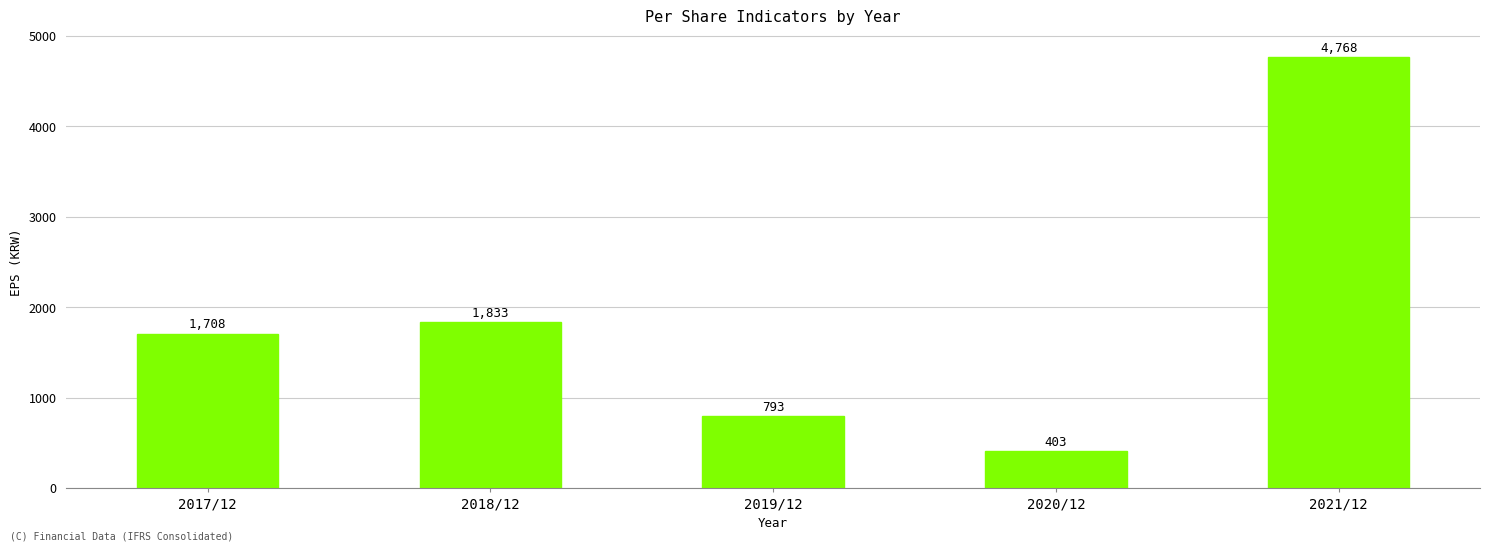

Rank the categories by value from lowest to highest.

2020/12, 2019/12, 2017/12, 2018/12, 2021/12